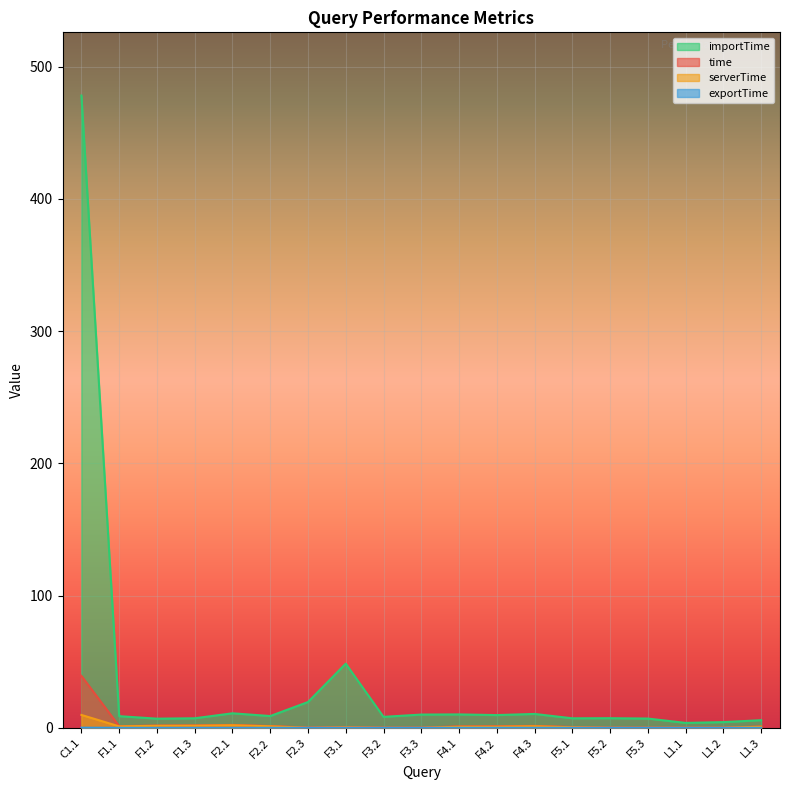

Reading right to left, transcribe all the data shown in this chart.

time: L1.3=1.0	L1.2=0.2	L1.1=0.2	F5.3=0.2	F5.2=0.2	F5.1=0.6	F4.3=1.5	F4.2=1.2	F4.1=1.1	F3.3=0.2	F3.2=0.2	F3.1=0.6	F2.3=0.2	F2.2=1.4	F2.1=2.2	F1.3=1.9	F1.2=1.7	F1.1=1.3	C1.1=39.3
serverTime: L1.3=0.8	L1.2=0.1	L1.1=0.0	F5.3=0.1	F5.2=0.1	F5.1=0.4	F4.3=1.2	F4.2=0.9	F4.1=0.8	F3.3=0.0	F3.2=0.0	F3.1=0.4	F2.3=0.1	F2.2=1.2	F2.1=2.0	F1.3=1.6	F1.2=1.6	F1.1=1.1	C1.1=9.8
importTime: L1.3=5.8	L1.2=4.3	L1.1=3.7	F5.3=7.0	F5.2=7.3	F5.1=7.2	F4.3=10.5	F4.2=9.6	F4.1=10.1	F3.3=10.0	F3.2=8.3	F3.1=48.5	F2.3=19.5	F2.2=8.9	F2.1=11.0	F1.3=7.2	F1.2=6.9	F1.1=8.8	C1.1=478.1
exportTime: L1.3=0.0	L1.2=0.0	L1.1=0.0	F5.3=0.0	F5.2=0.0	F5.1=0.0	F4.3=0.0	F4.2=0.0	F4.1=0.0	F3.3=0.0	F3.2=0.0	F3.1=0.0	F2.3=0.0	F2.2=0.0	F2.1=0.0	F1.3=0.0	F1.2=0.0	F1.1=0.0	C1.1=0.1